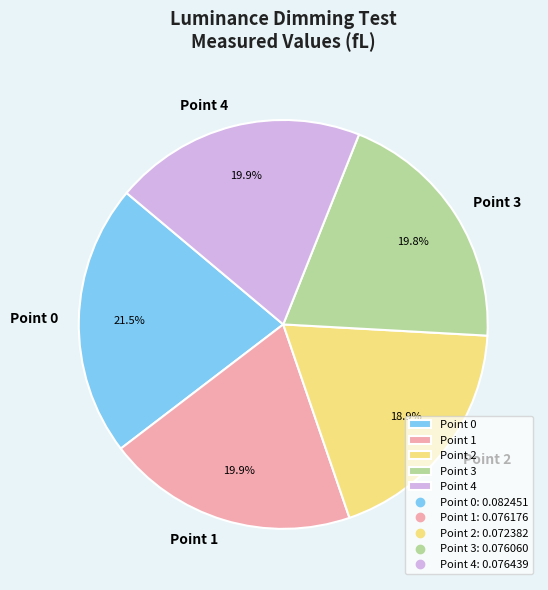

What is the total percentage of Point 0 and Point 4?

41.4%